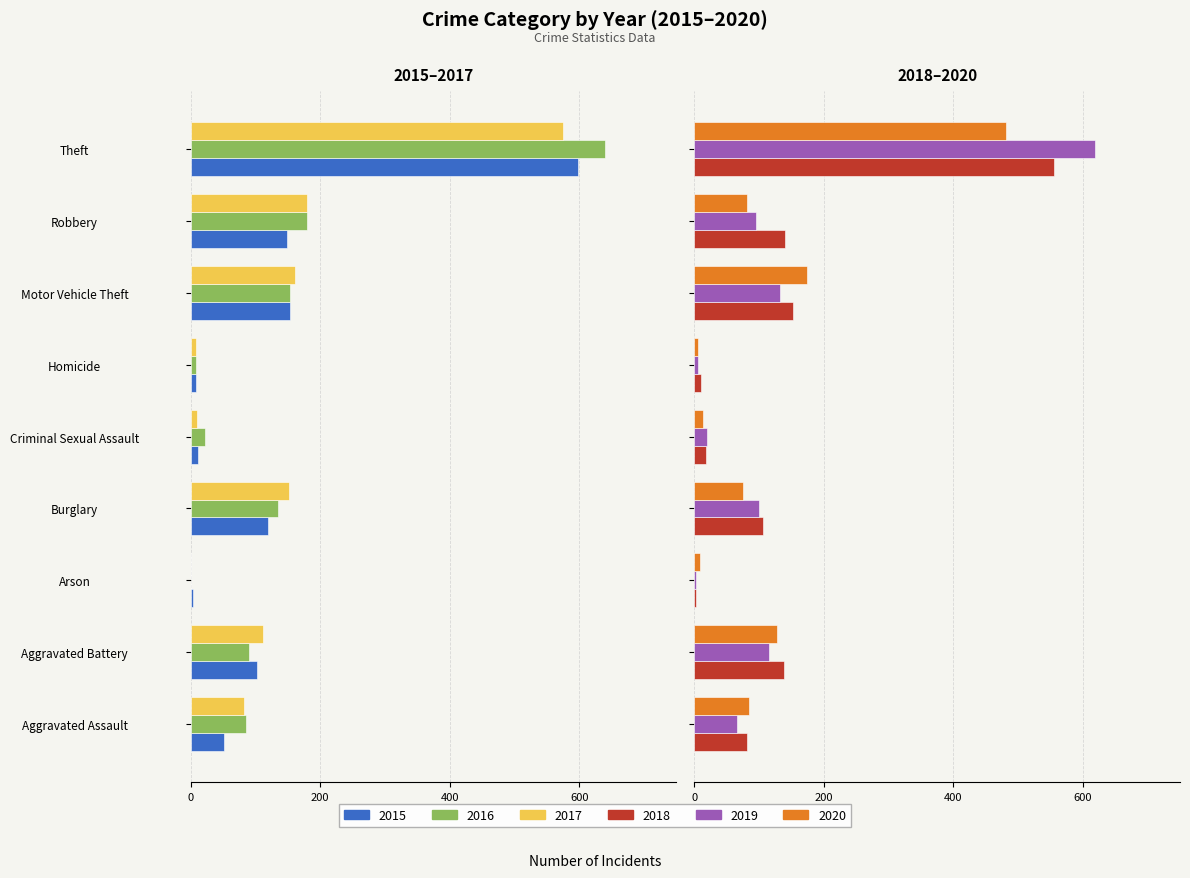

Which series changed the most between Arson and Burglary?

2017